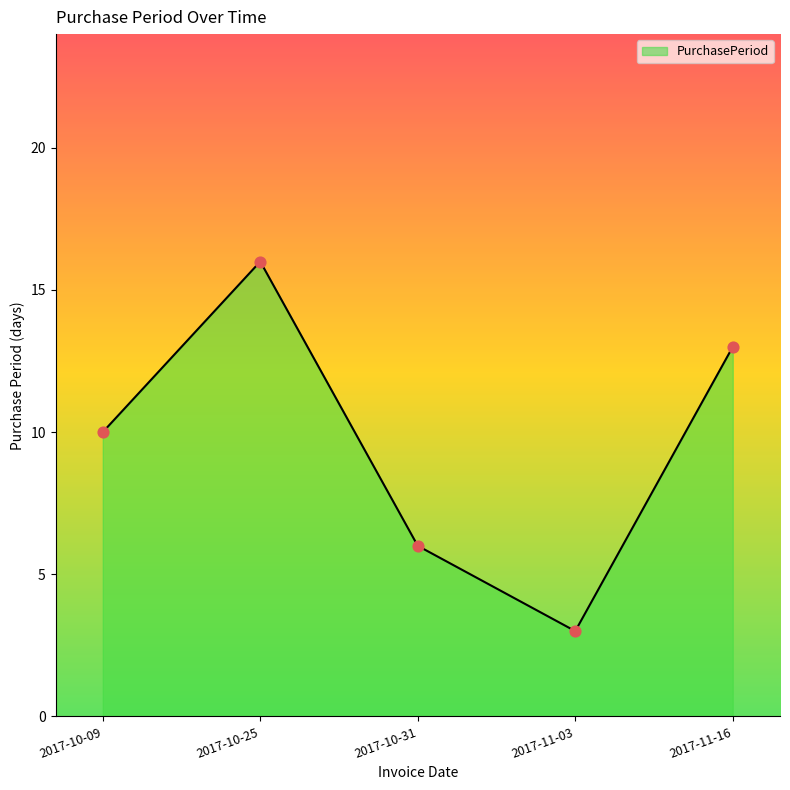

Approximately how many times larger is the value at 2017-11-16 compared to 2017-10-09?

1.3